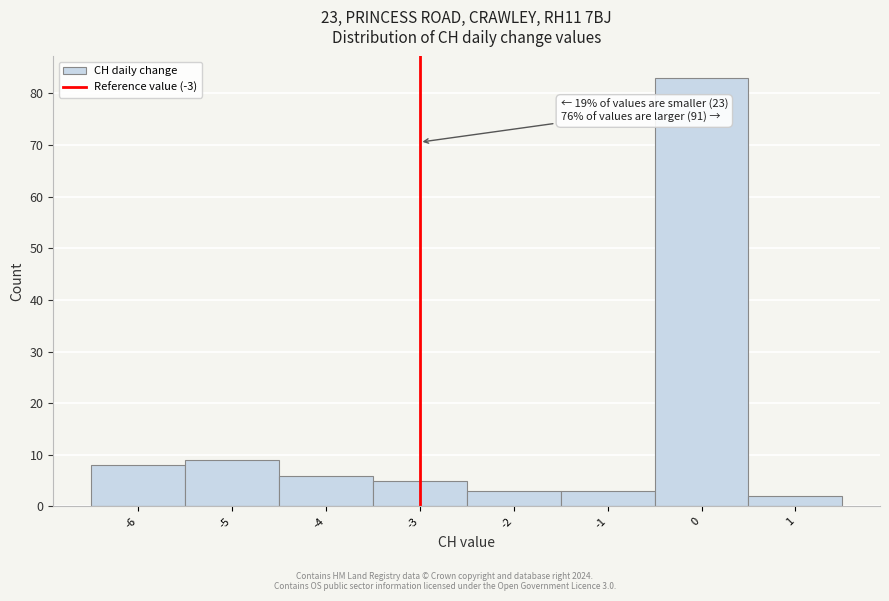

Over which range of the x-axis is the bar tallest?

-0.5 to 0.5